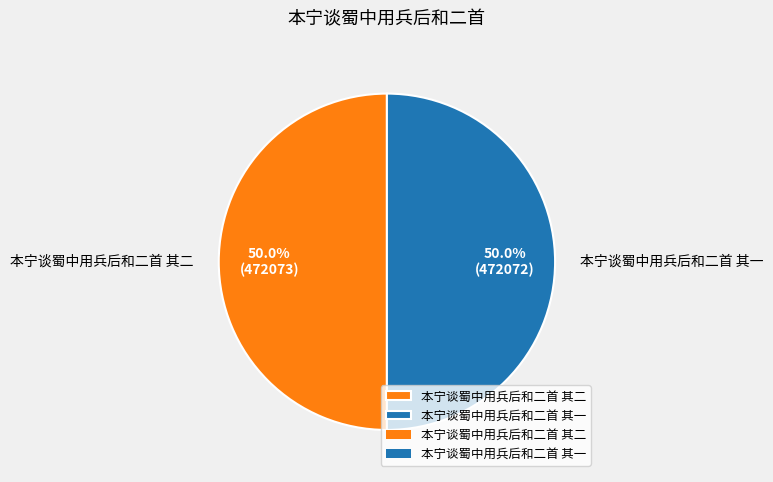

To the nearest percent, what percentage of the pie is 本宁谈蜀中用兵后和二首 其一?

50%